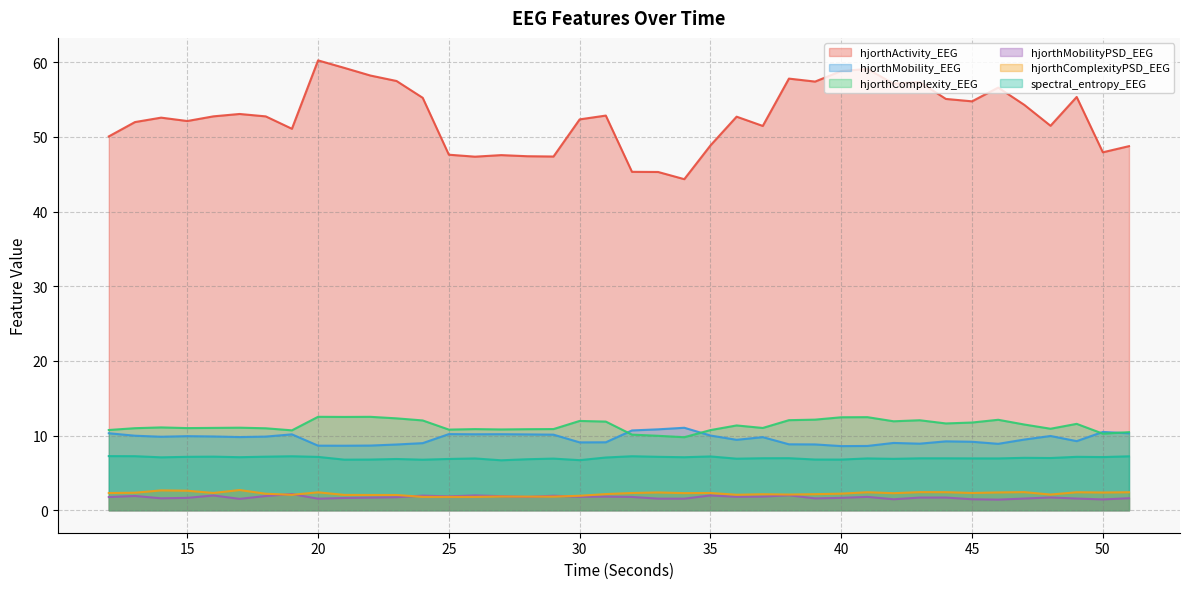

What is the approximate value of spectral_entropy_EEG at 24?

6.8